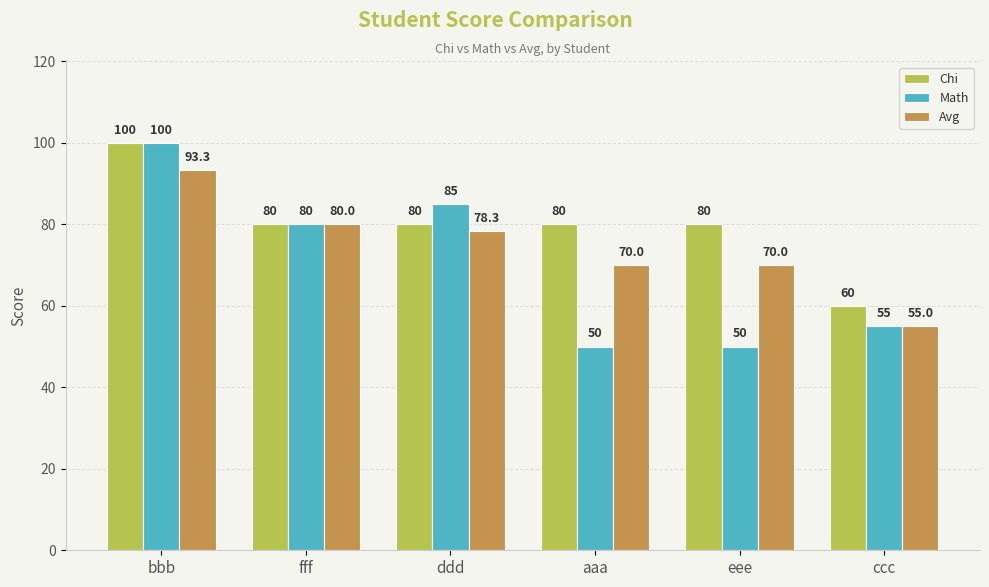

Reading left to right, extract all data points from this chart.

Chi: bbb=100.0	fff=80.0	ddd=80.0	aaa=80.0	eee=80.0	ccc=60.0
Math: bbb=100.0	fff=80.0	ddd=85.0	aaa=50.0	eee=50.0	ccc=55.0
Avg: bbb=93.3	fff=80.0	ddd=78.3	aaa=70.0	eee=70.0	ccc=55.0